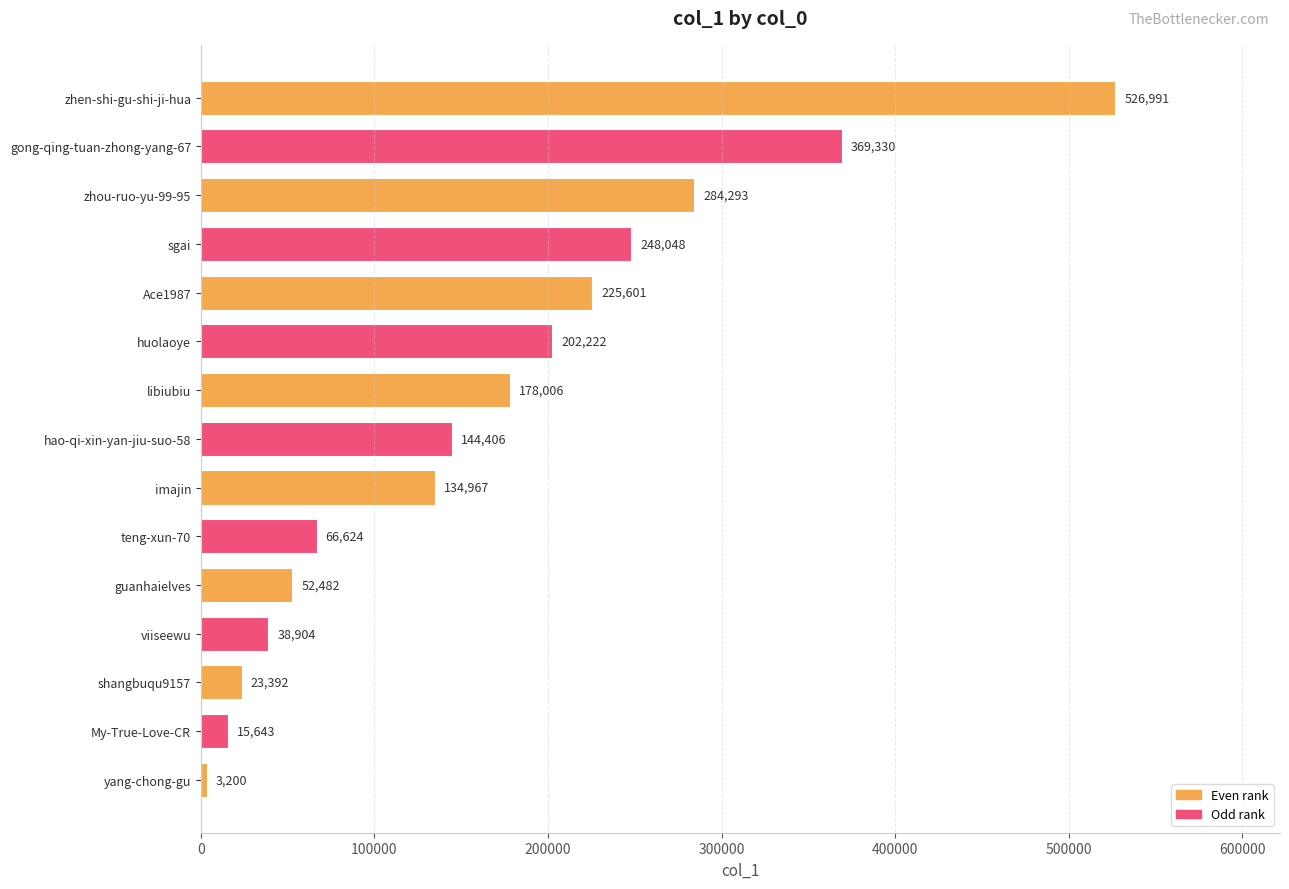

At which category does the chart reach its minimum across all series?

yang-chong-gu